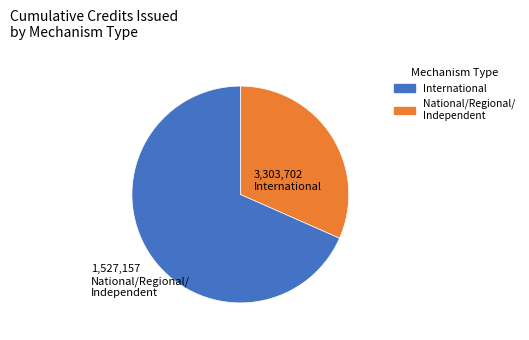

Count the number of slices in the pie.

2